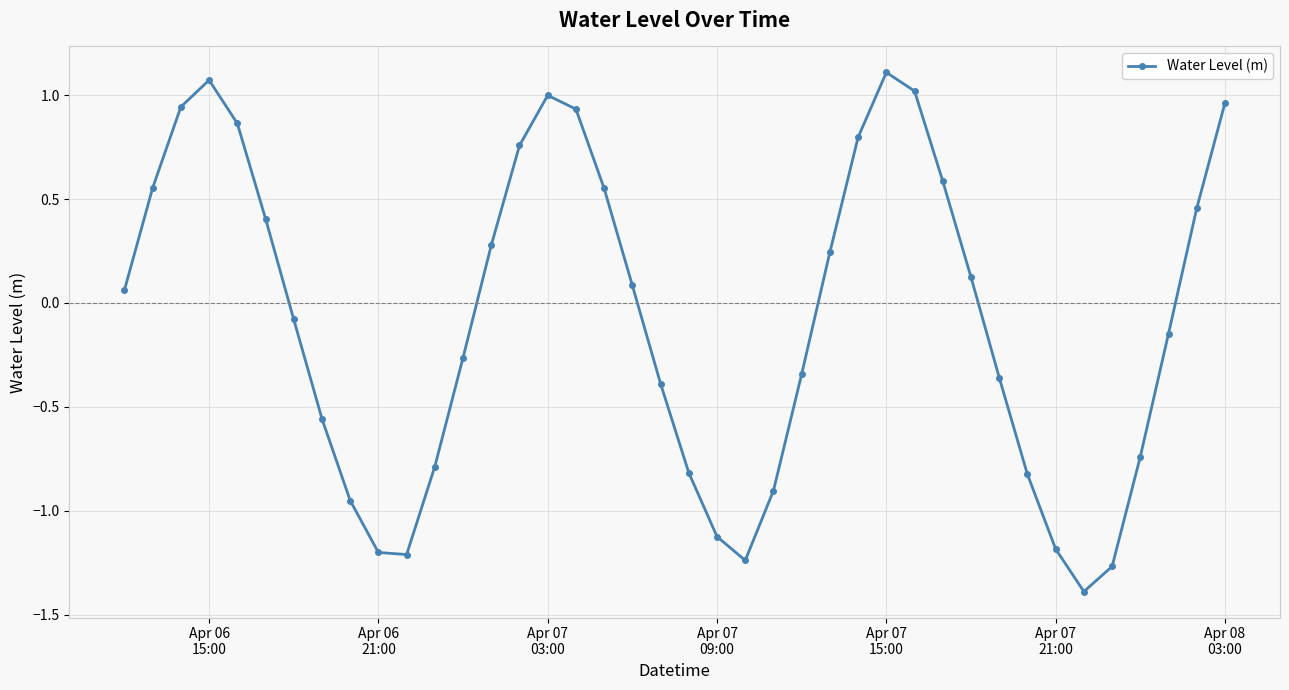

What is the difference between the maximum and second lowest values?

2.4